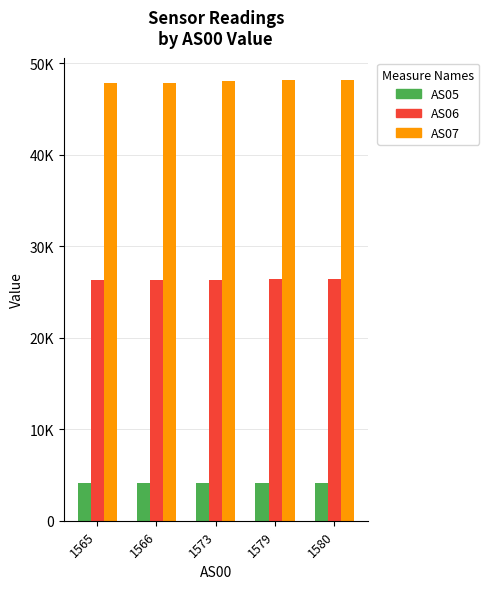

Are the bars grouped side by side (vs. stacked)?

Yes